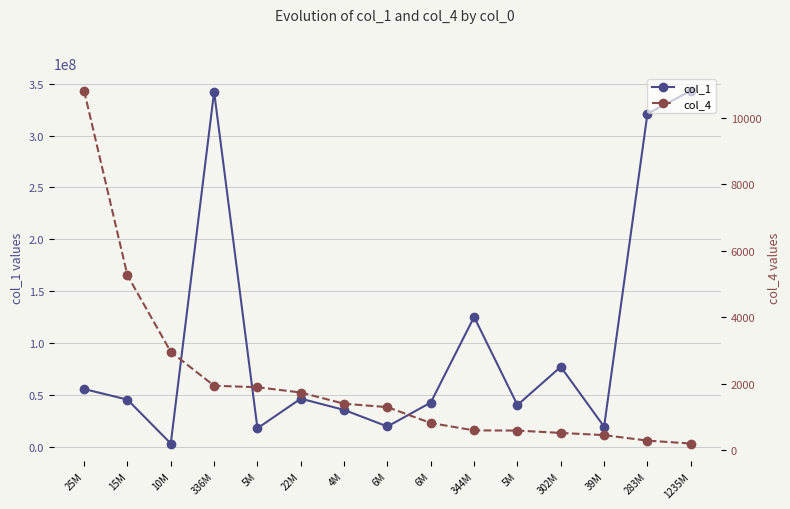

What is the label of the 6th point from the right?

344M